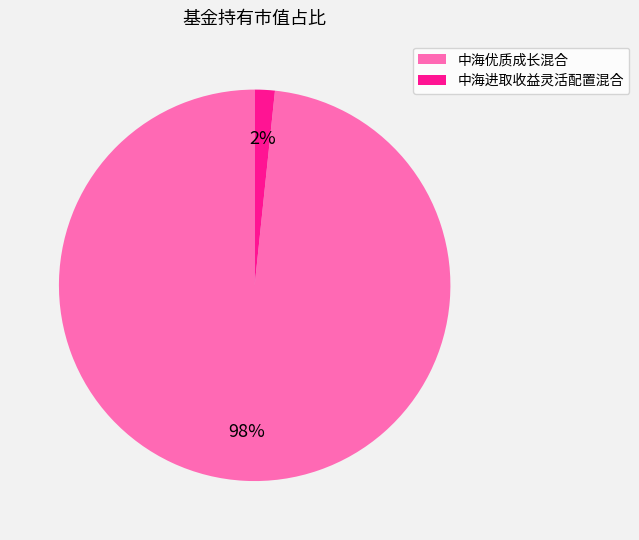

Which category accounts for the majority?

中海优质成长混合